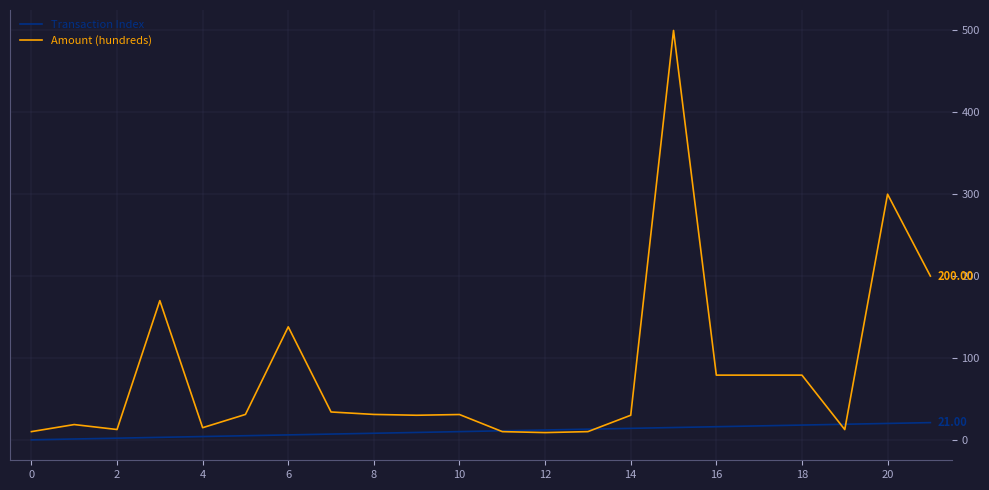

Which series has the largest range (max minus min)?

Amount (hundreds)